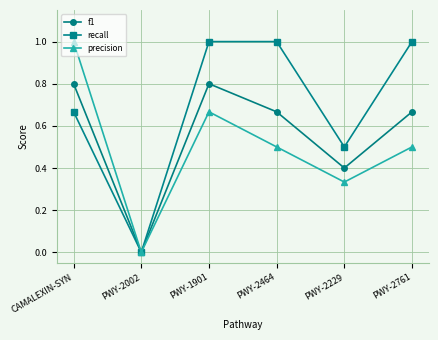

At which category does f1 reach its first local valley?

PWY-2002